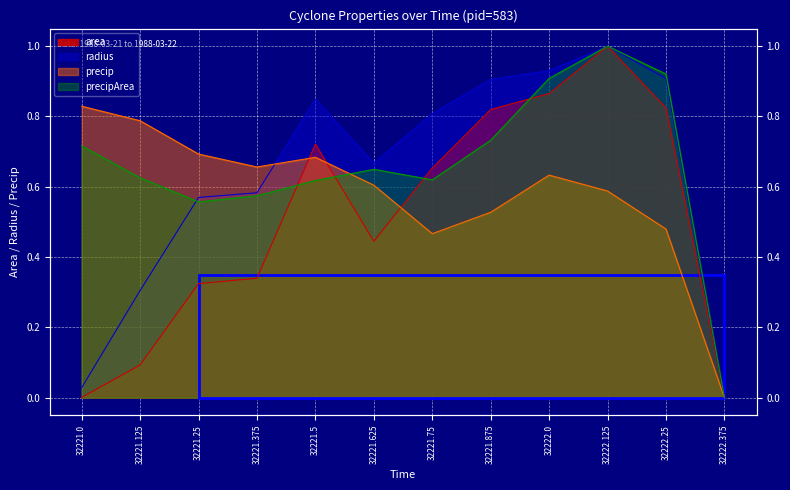

How many intersections are there between precipArea and area?

4